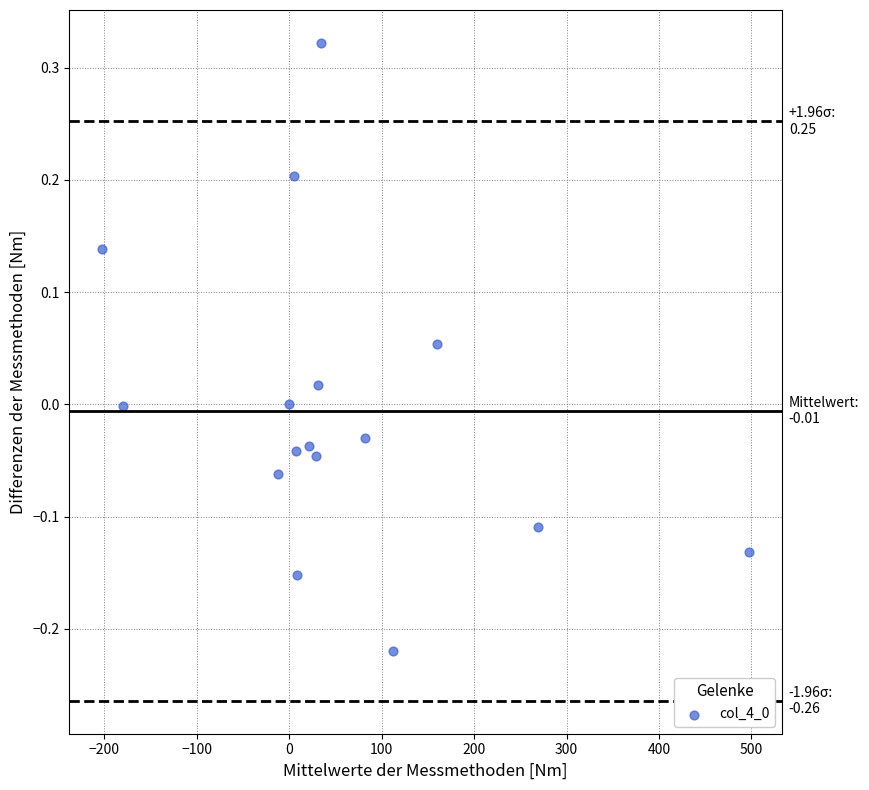

What is the range of X values (max minus min)?

700.4